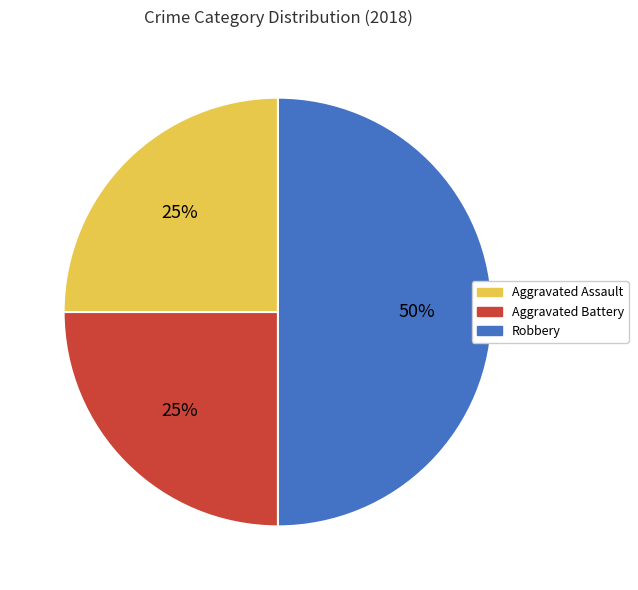

Which slice is the largest?

Robbery